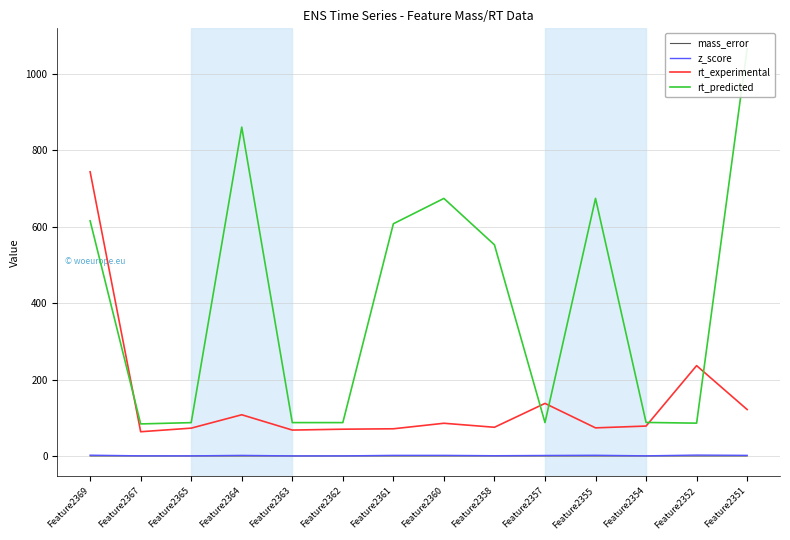

The z_score series shows 1.7 at Feature2351. True or false?

True